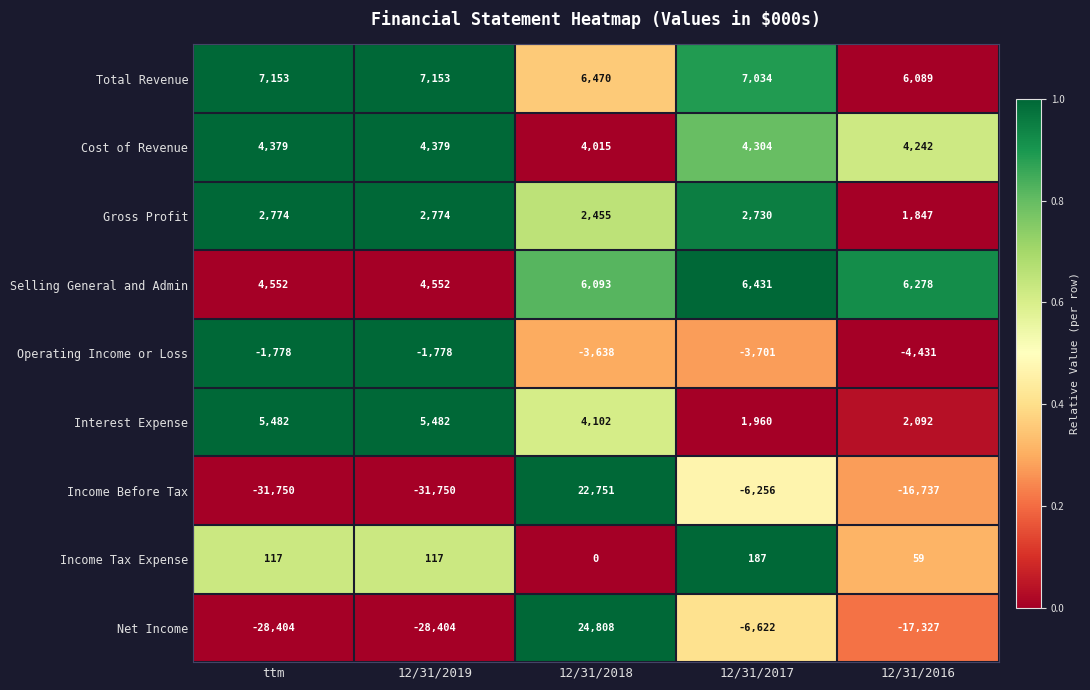

Rank the series by their maximum value, from highest to lowest.

Net Income, Income Before Tax, Total Revenue, Selling General and Admin, Interest Expense, Cost of Revenue, Gross Profit, Income Tax Expense, Operating Income or Loss